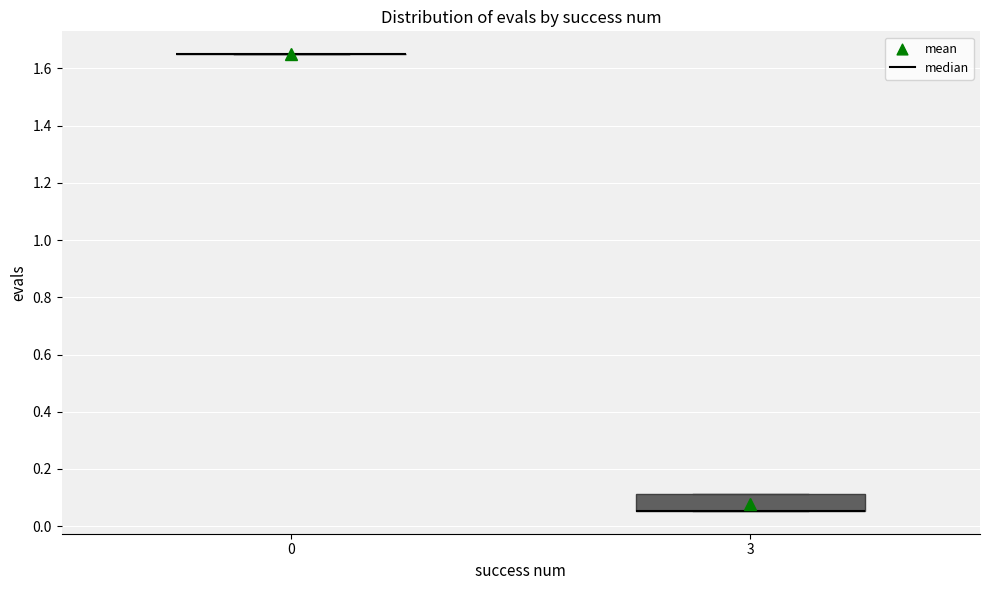

Reading left to right, transcribe this box plot: for each box, give where its median line is, the range the box spans, and where its two whiskers end, as read against the y-axis. The values are not printed on the chart, so give them approximately, as read against the axis.

0: box collapsed to a line at 1.66, whiskers 1.66 to 1.66
3: median 0.06 (drawn on the box's lower edge), box 0.06 to 0.12, whiskers 0.06 to 0.12